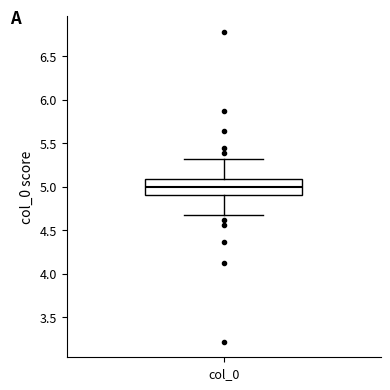

Read this box plot against the y-axis: the position of the median line, the range covered by the box, and the ends of both whiskers. The values are not printed on the chart, so give them approximately, as read against the axis.

median 5.0, box 4.9 to 5.1, whiskers 4.7 to 5.3